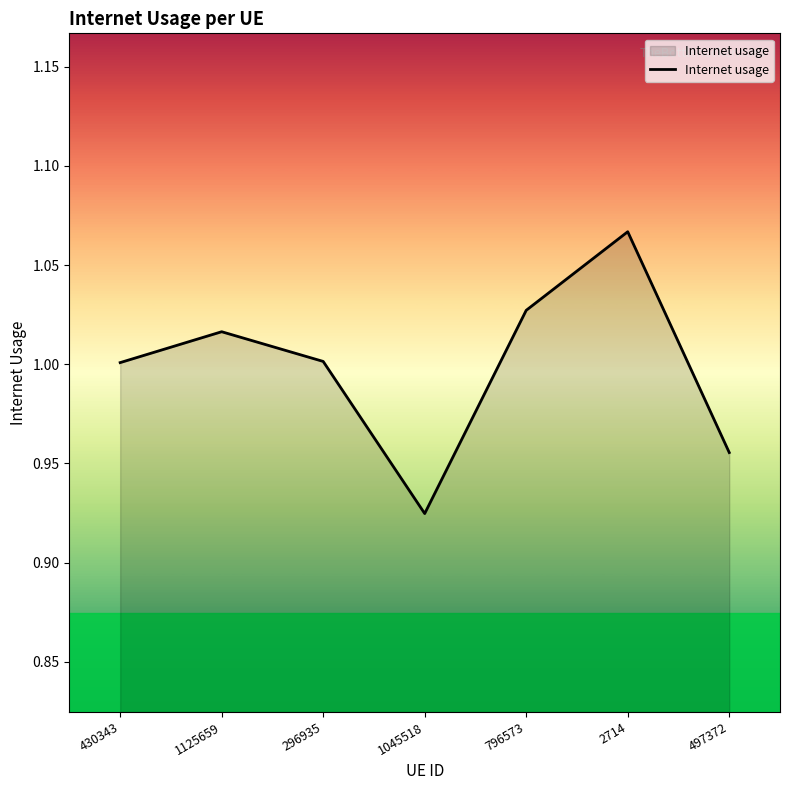

True or false: the data shows 1.0 at 1125659.

True